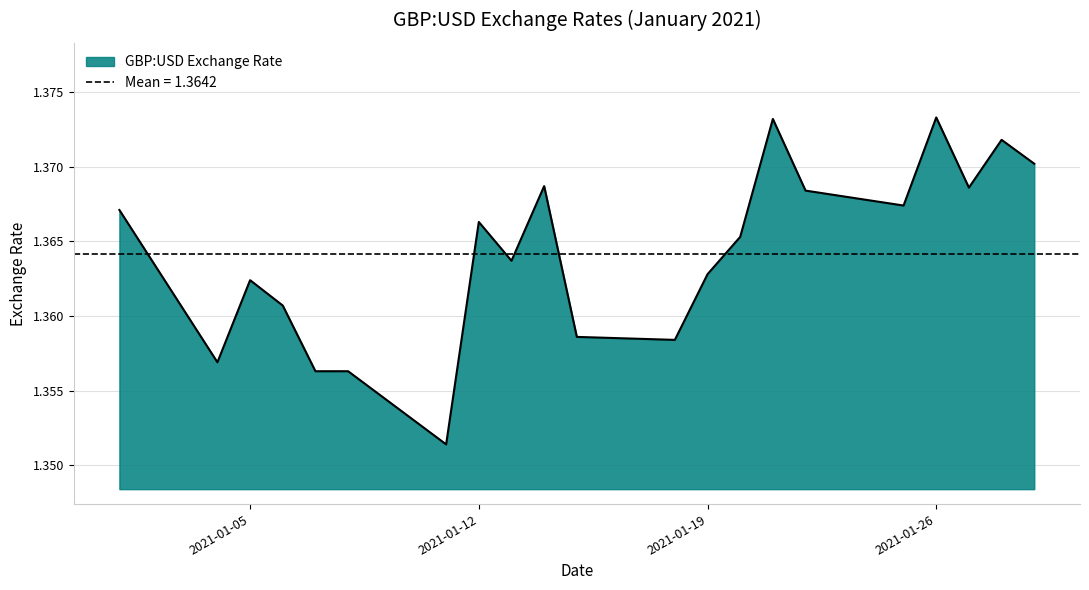

True or false: the data shows 0.5 at 2021-01-25.

False